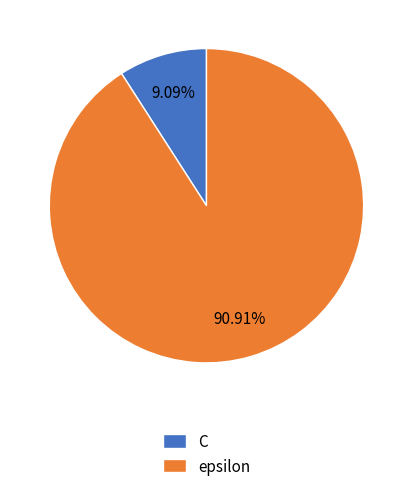

Rank the categories by value from highest to lowest.

epsilon, C